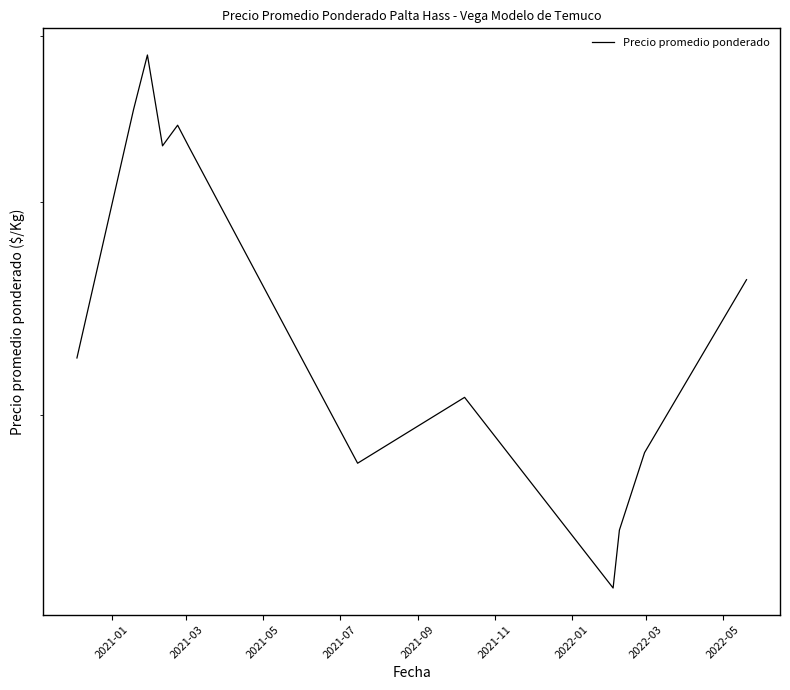

How many points are lower than both their immediate neighbors (excluding endpoints)?

3